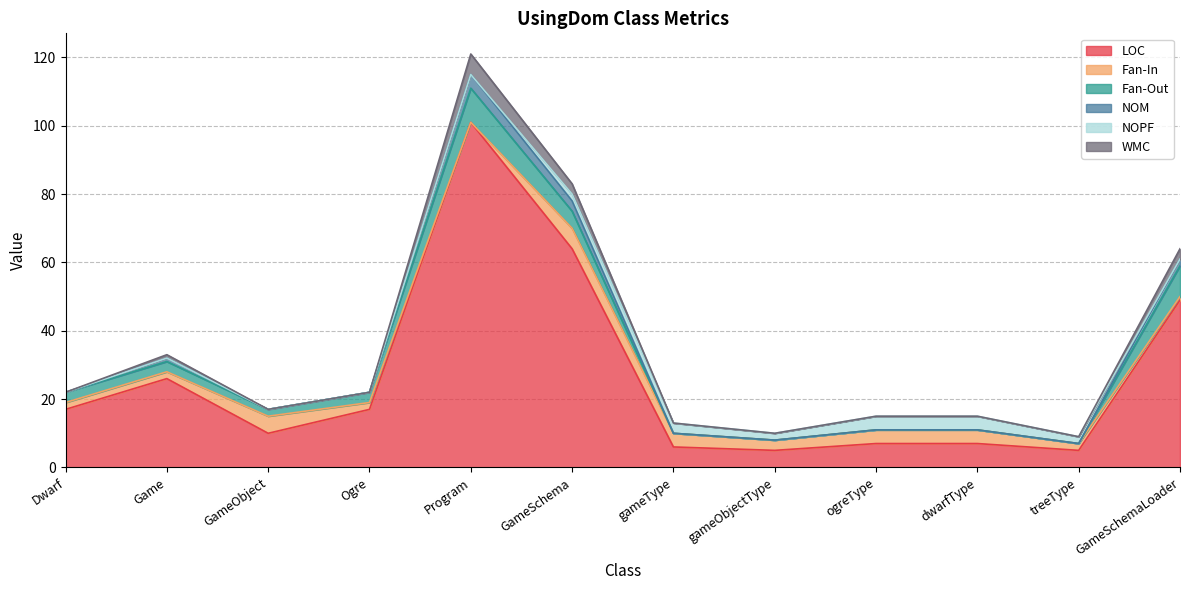

Read the WMC value at Game.

32